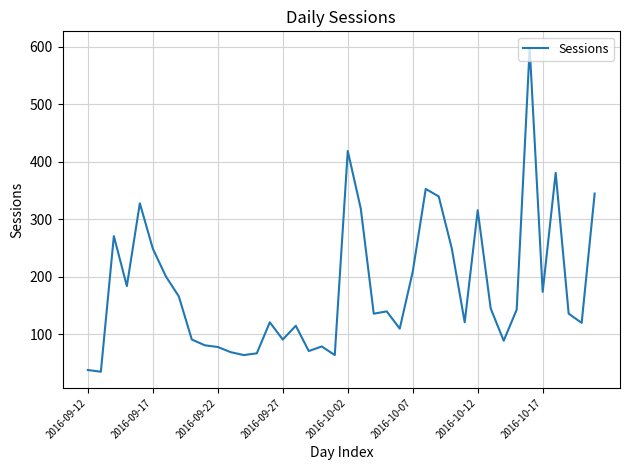

What is the difference between the maximum and minimum values?

564